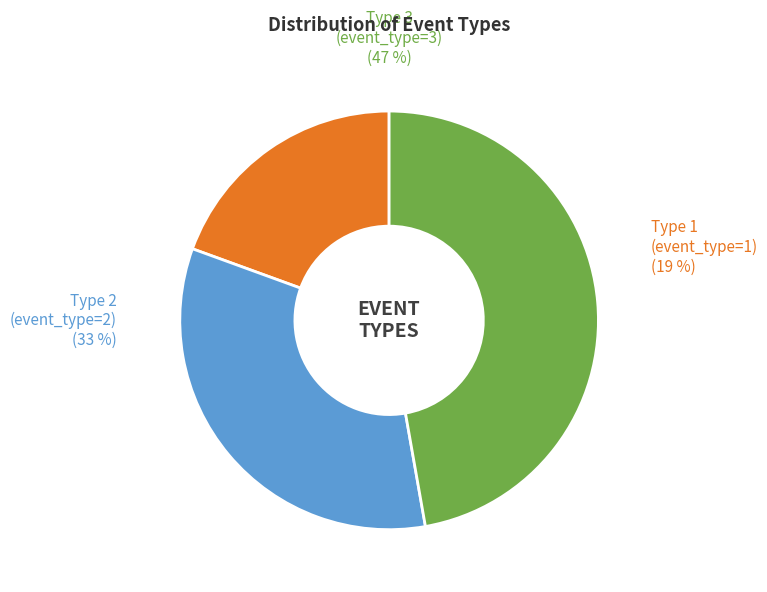

Do Type 2 (event_type=2) and Type 3 (event_type=3) together represent more than half of the pie?

Yes